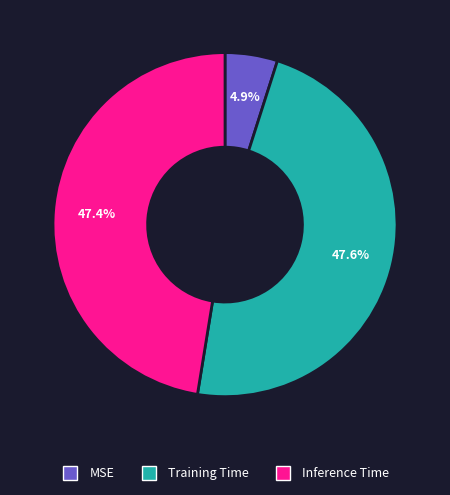

To the nearest percent, what is the combined percentage of MSE and Training Time?

53%